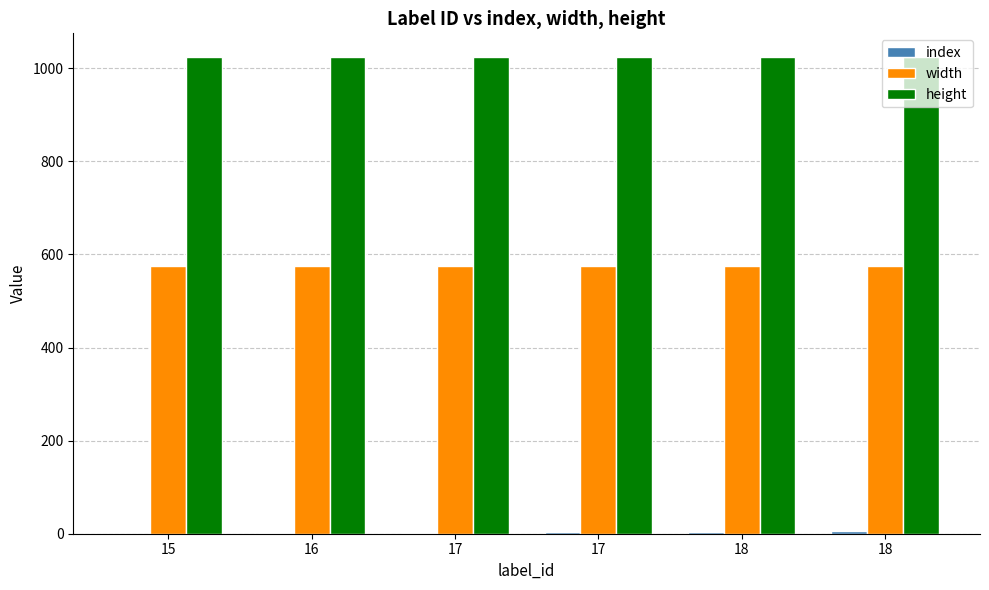

Which series has the largest total across all categories?

height